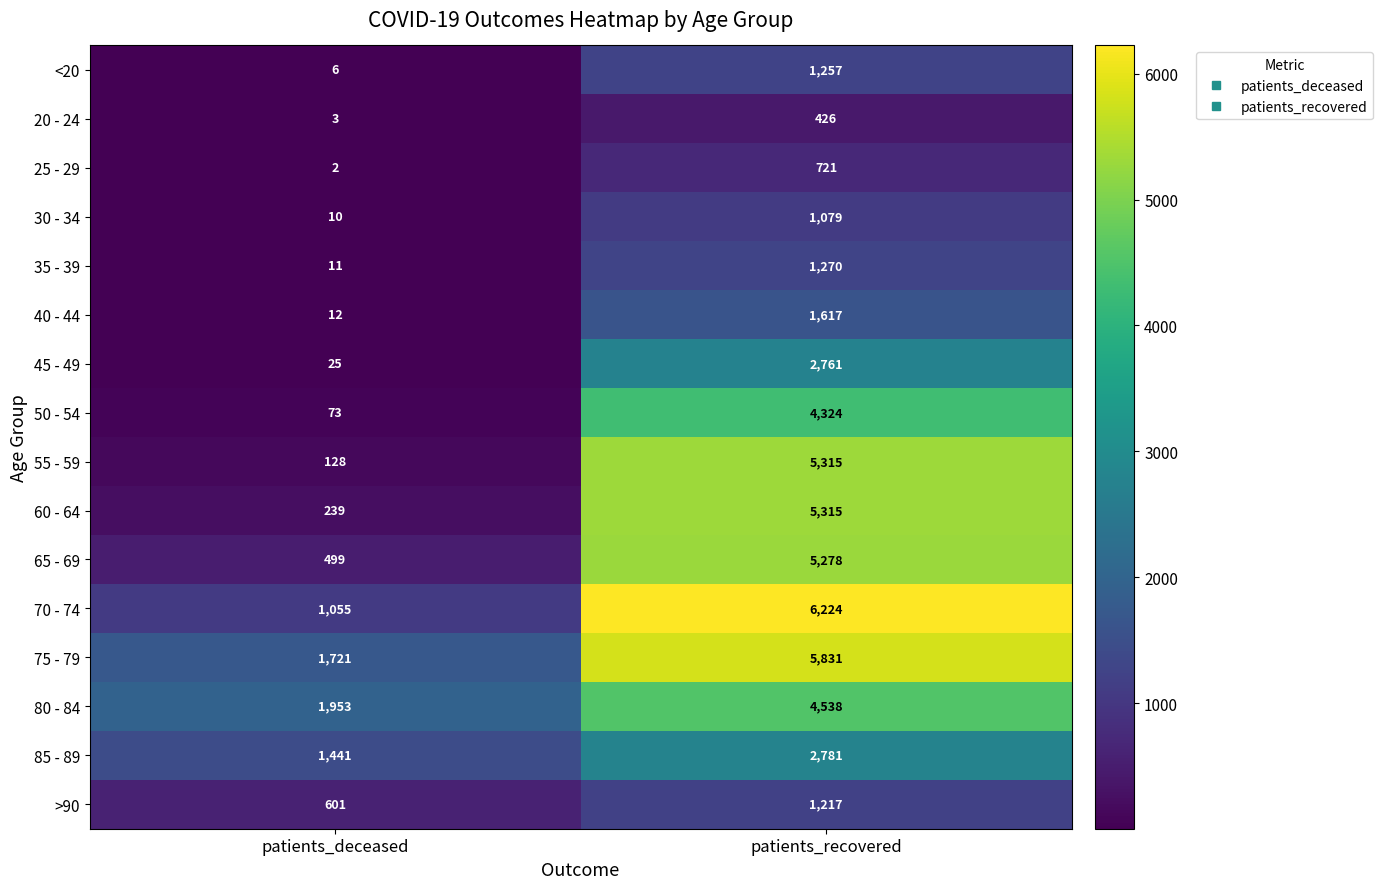

Is it true that 50 - 54 equals 5684 at patients_recovered?

False